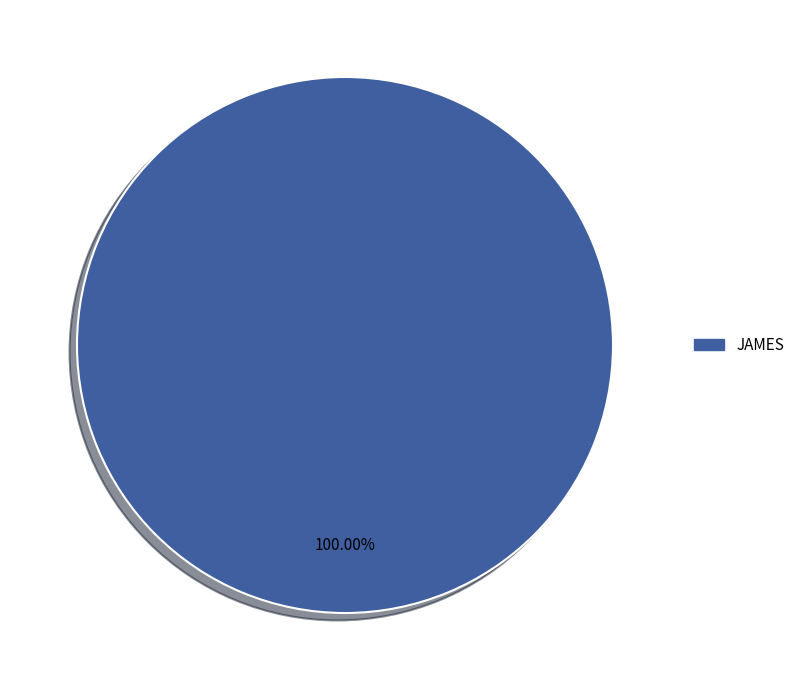

Is there any slice that represents more than half of the pie?

Yes